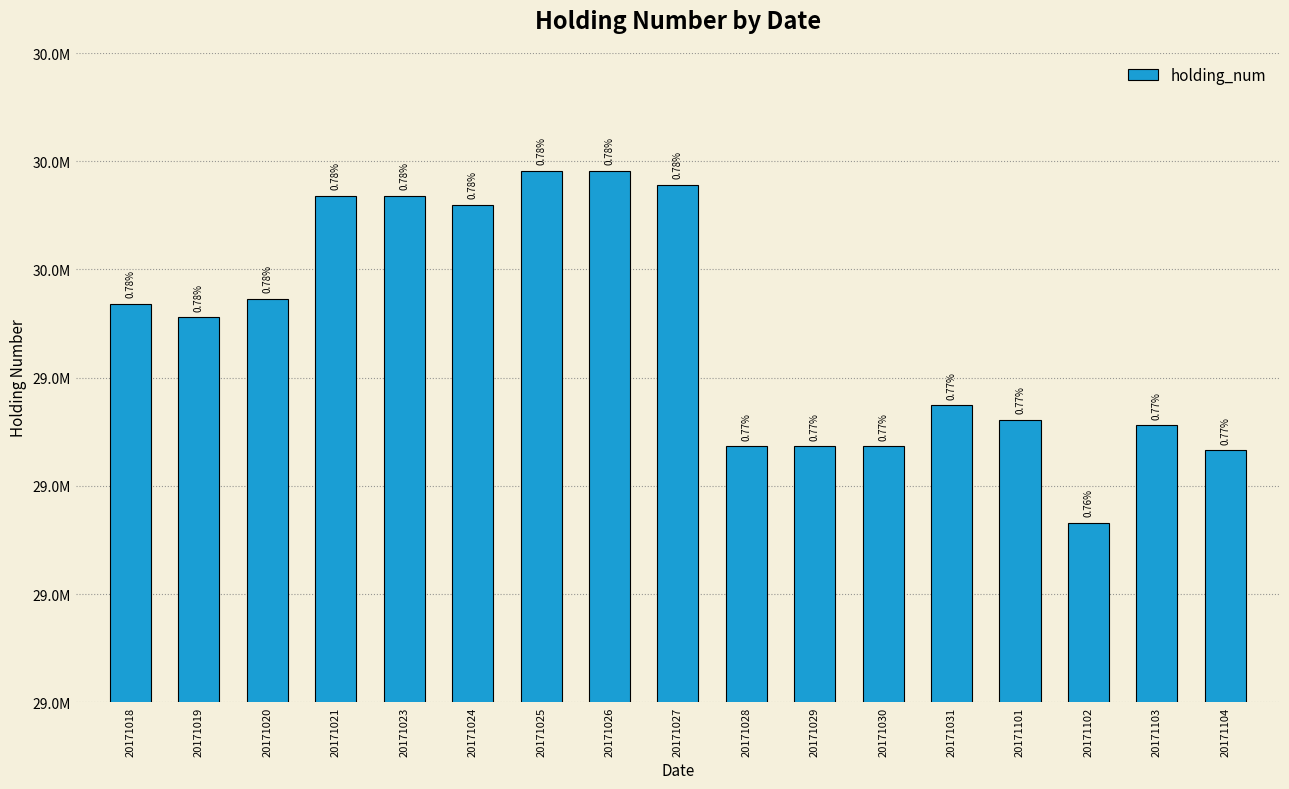

Are the bars horizontal?

No